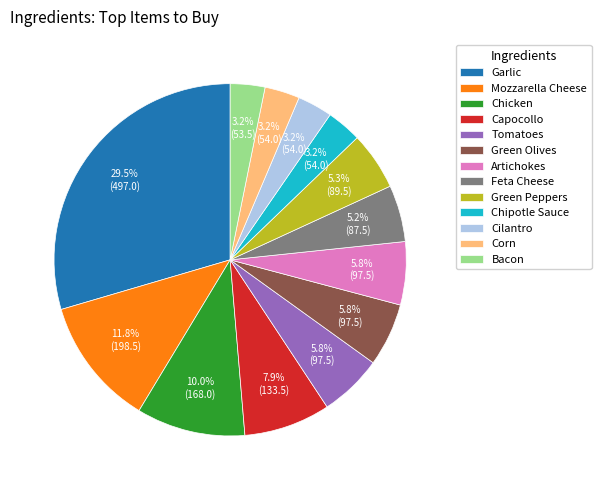

Count the number of slices in the pie.

13